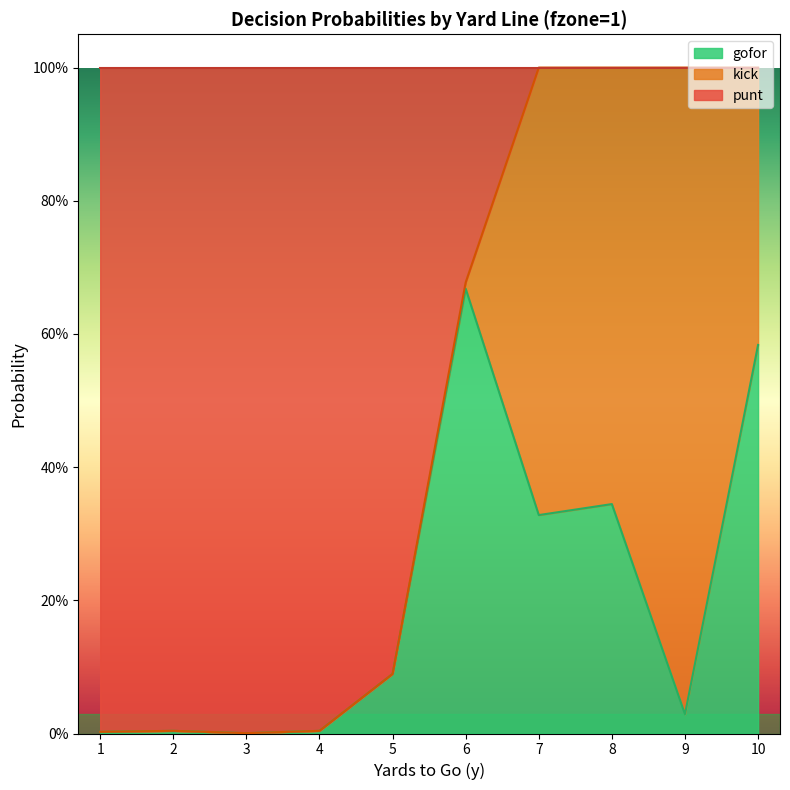

True or false: gofor has more than 1 interior local peaks.

True